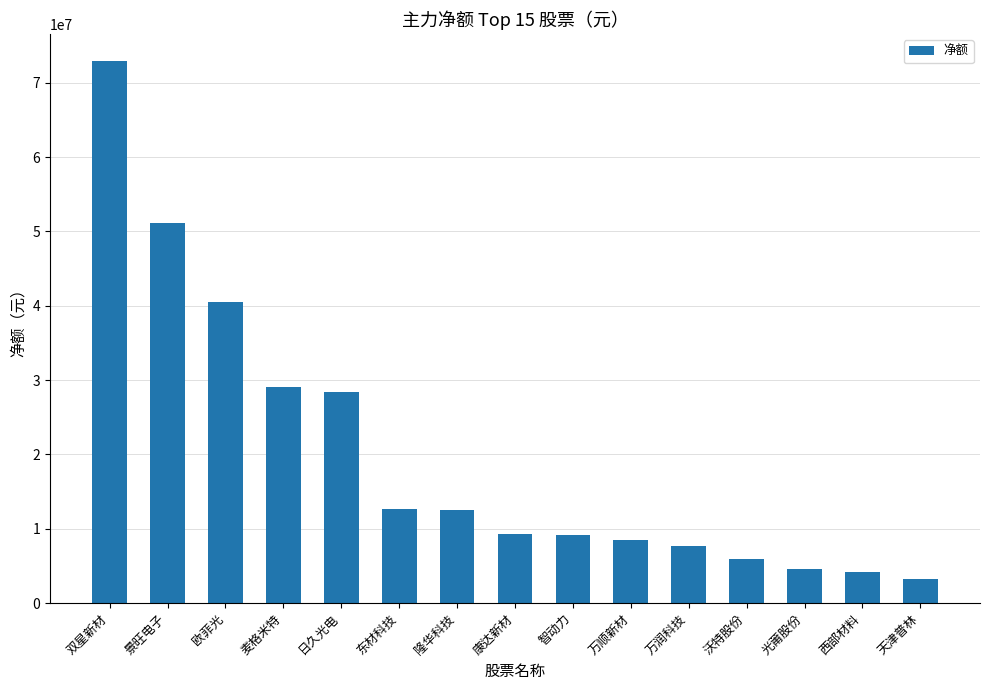

What is the difference between the maximum and minimum values?

69601274